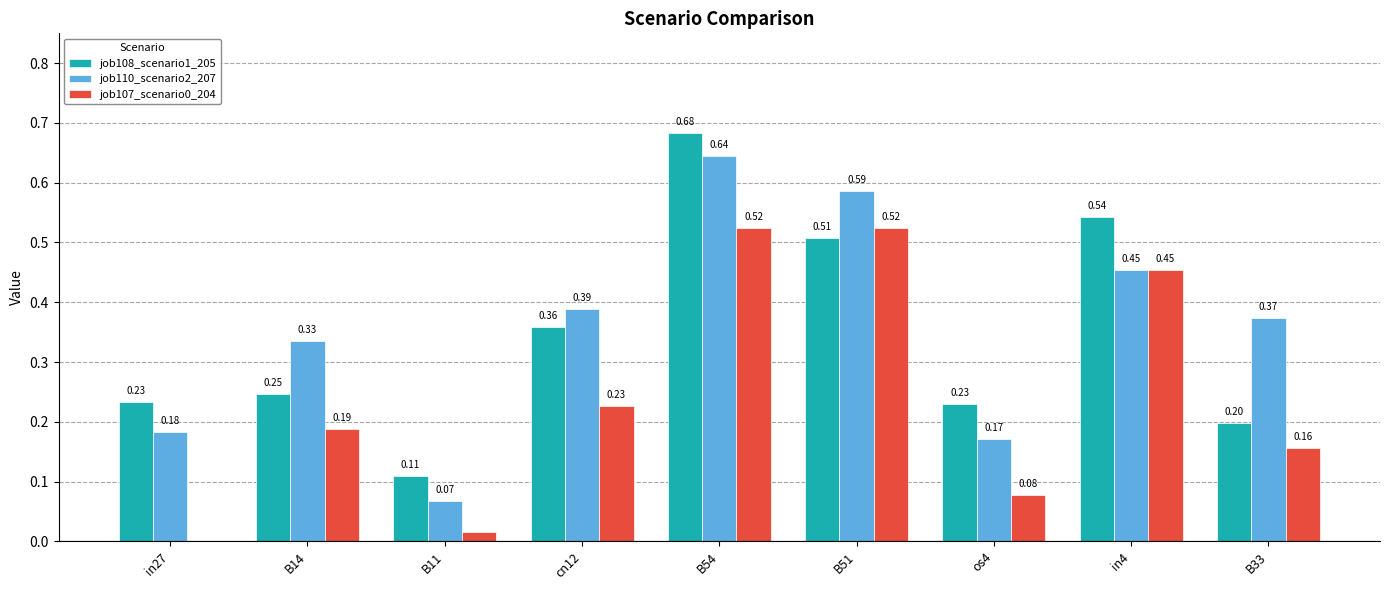

At which category is the sum across all series the highest?

B54